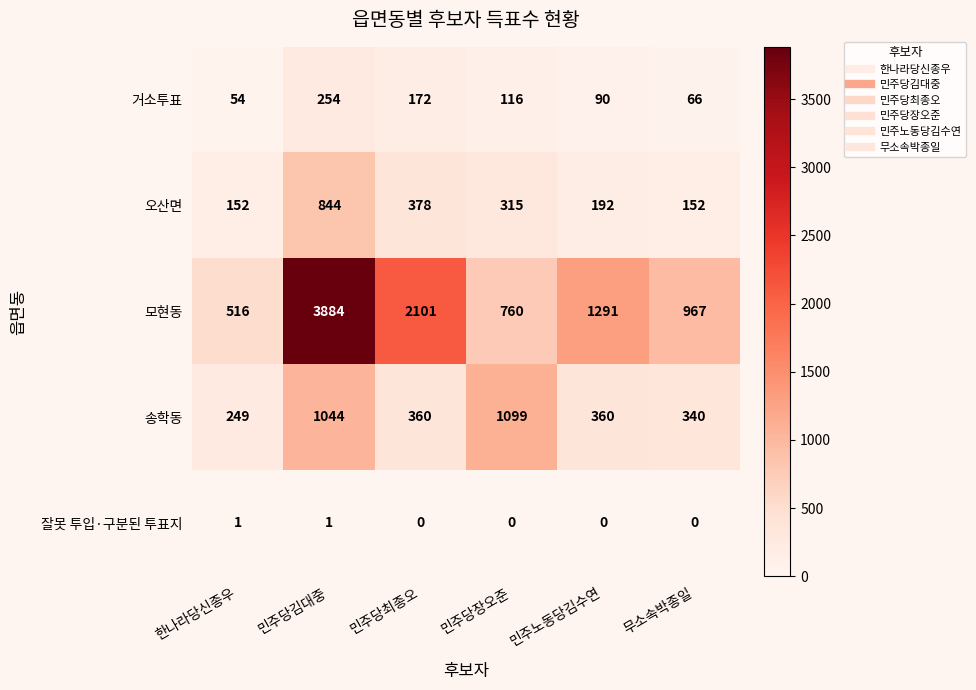

List the series in order of their peak value, lowest first.

잘못 투입·구분된 투표지, 거소투표, 오산면, 송학동, 모현동